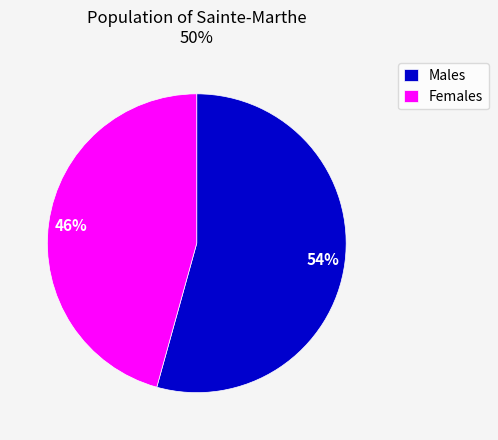

To the nearest percent, what percentage of the pie is Males?

54%